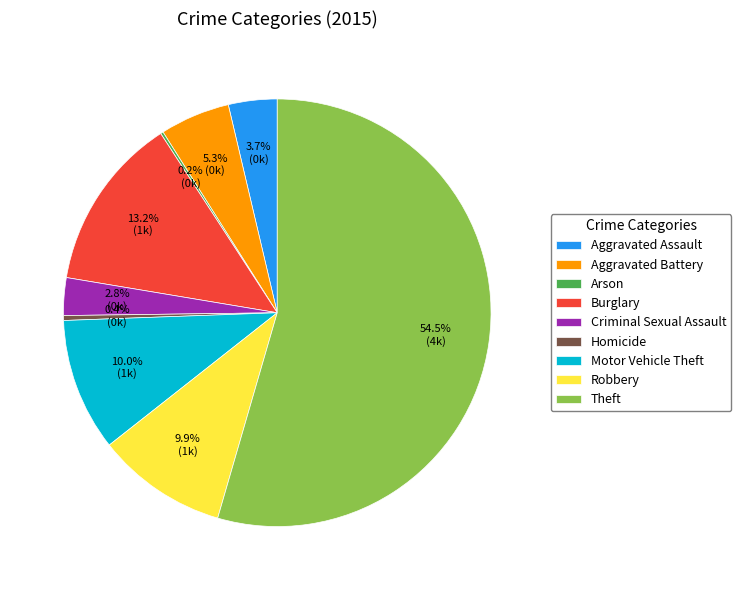

Is Criminal Sexual Assault the majority of the pie?

No